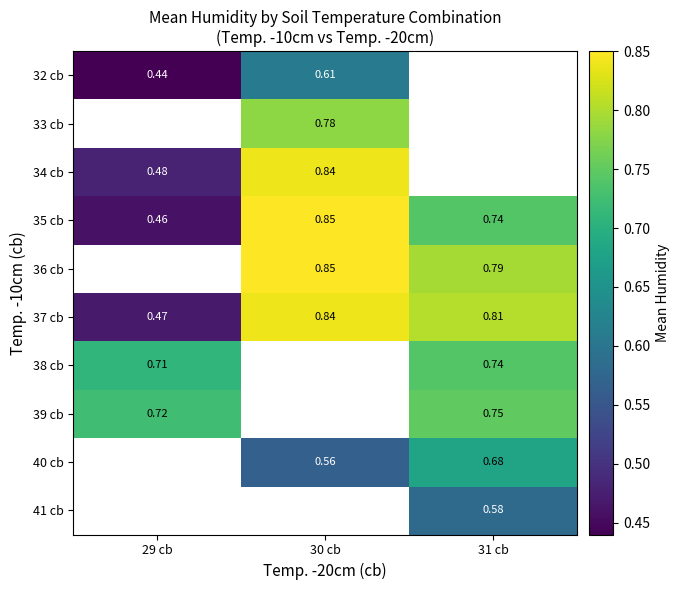

How many values in the 34 cb series exceed 0?

2